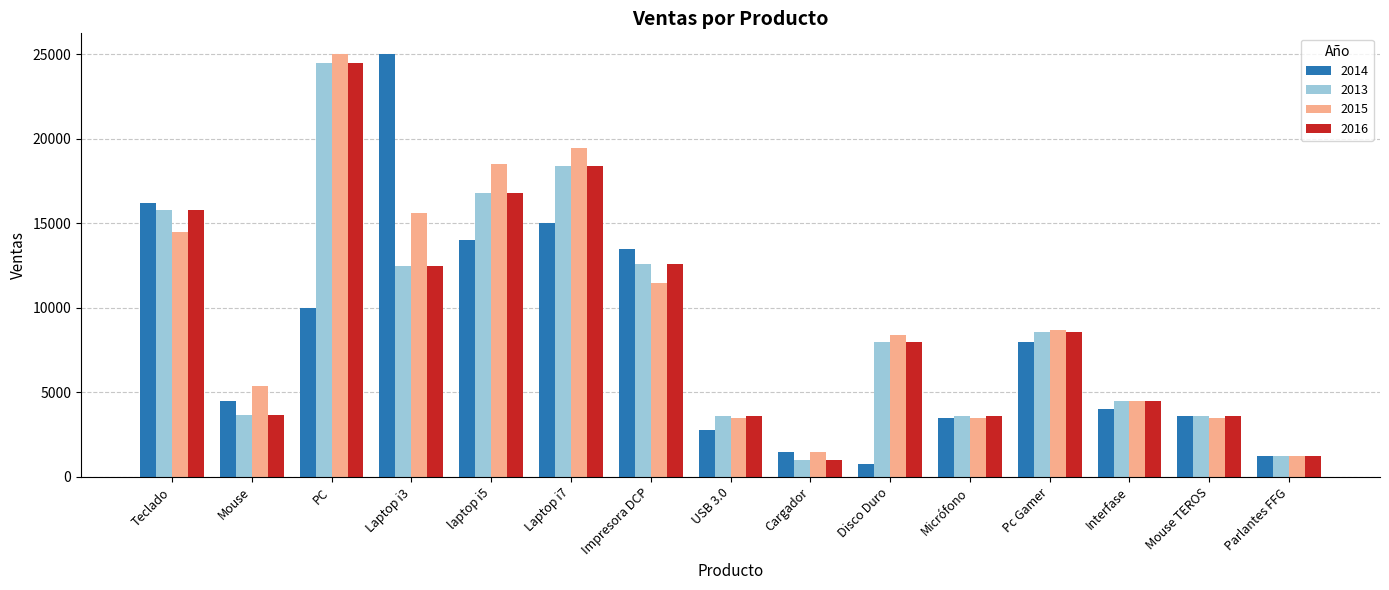

What is the label of the 4th bar from the right?

Pc Gamer